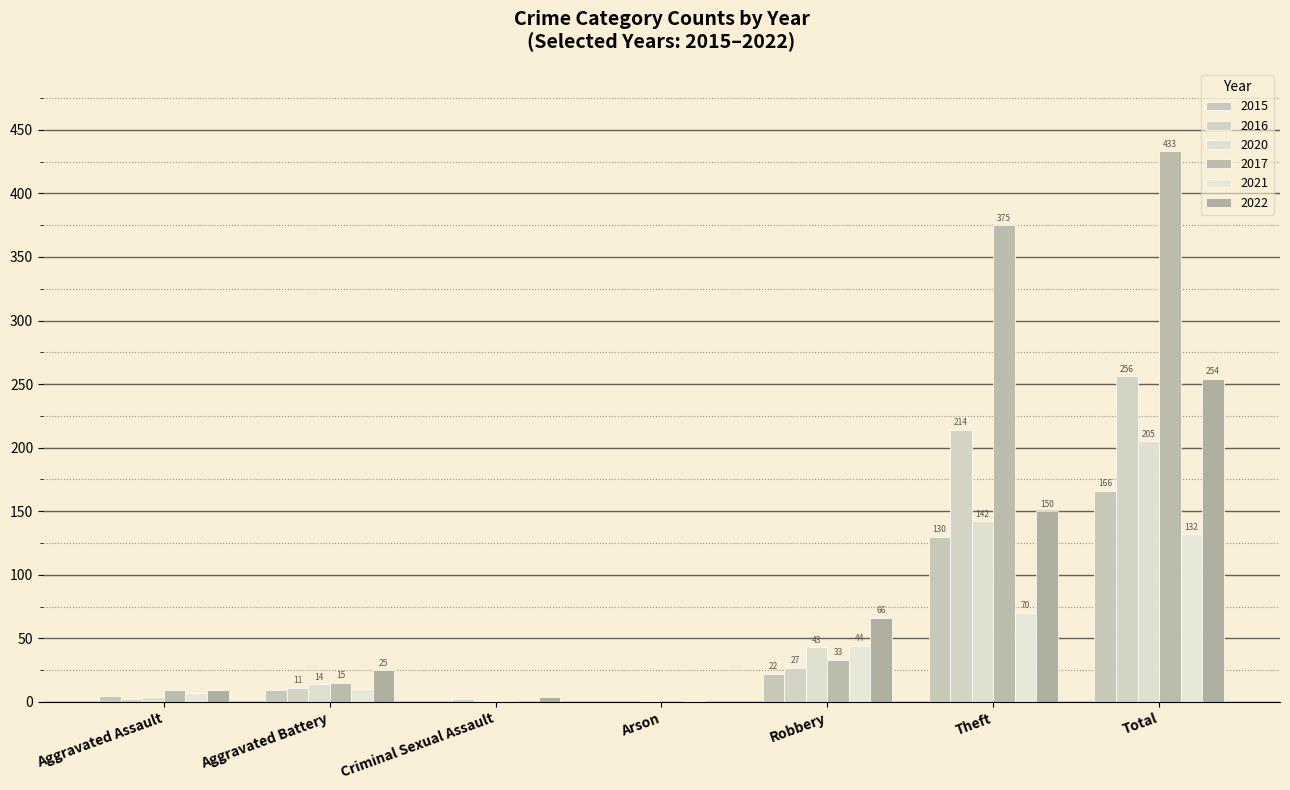

What position from the left is Total?

7